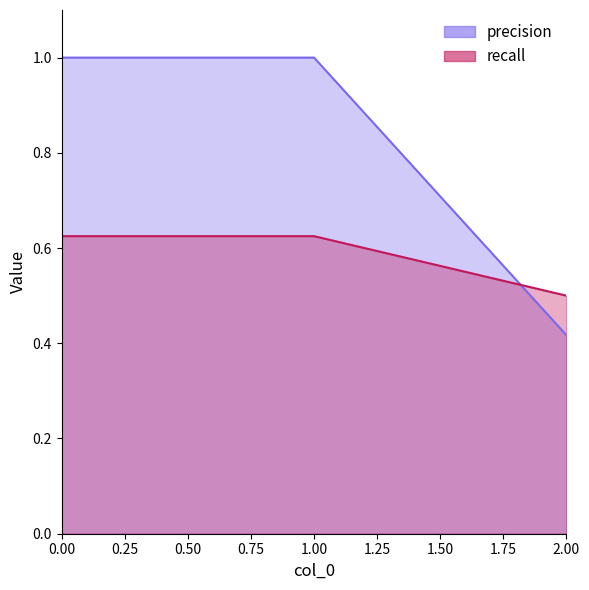

How many lines are shown in the chart?

2